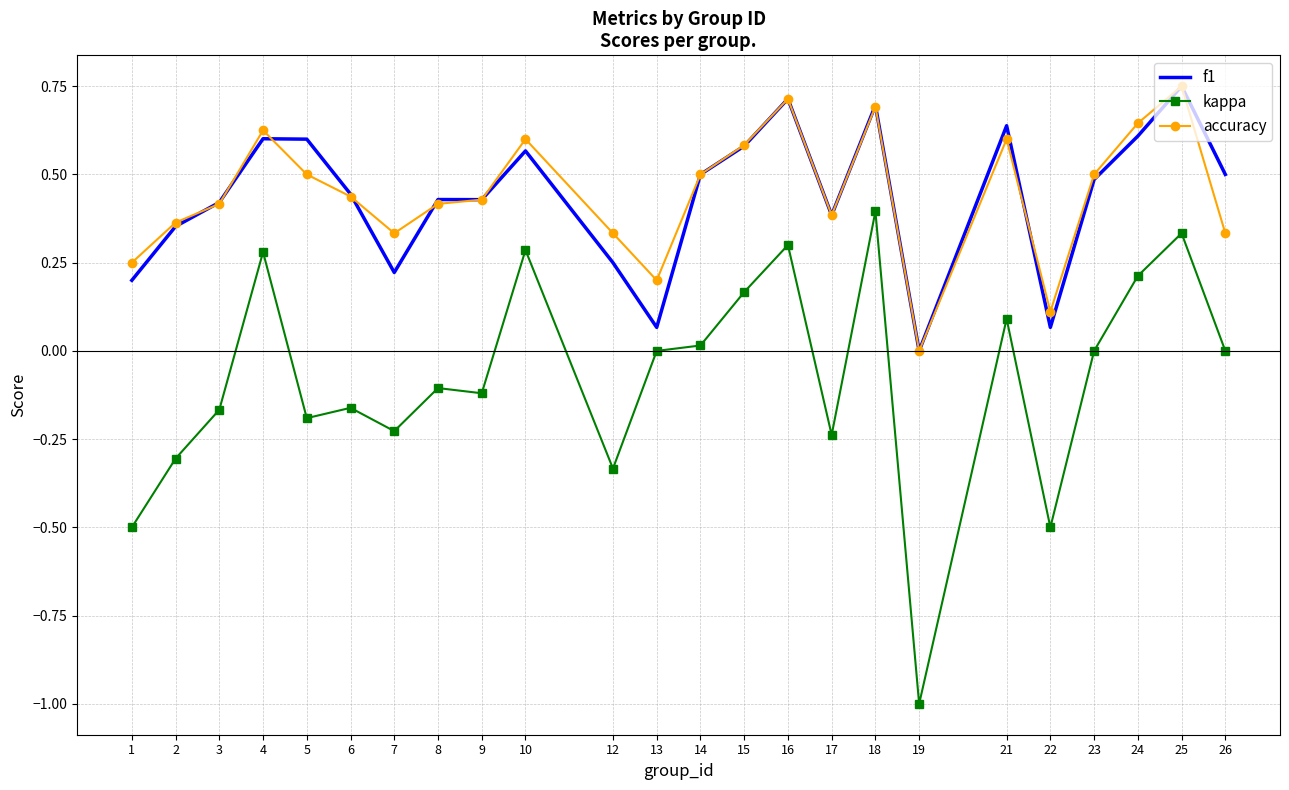

At which category does the chart reach its minimum across all series?

19